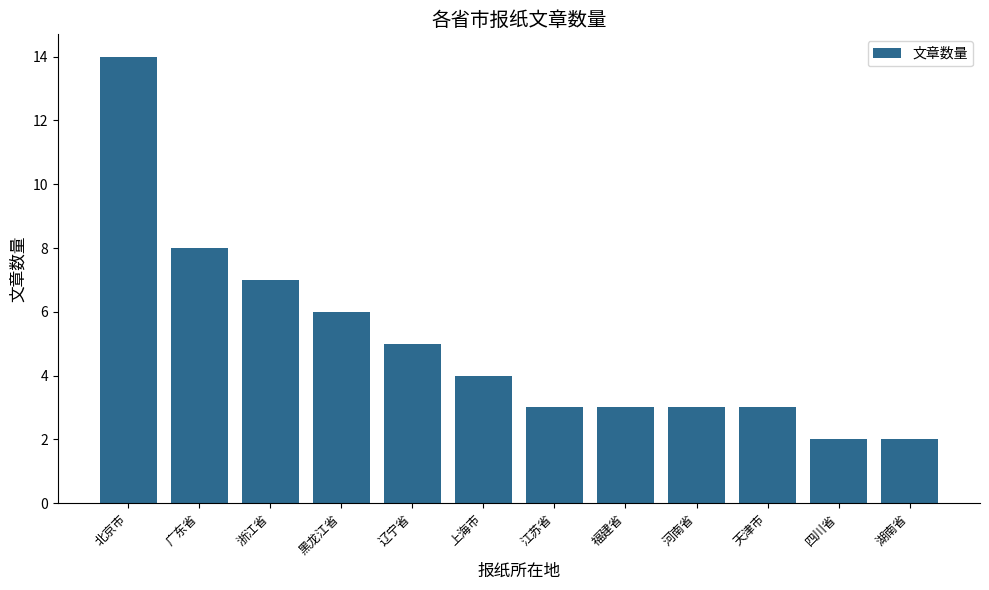

What position from the left is 湖南省?

12